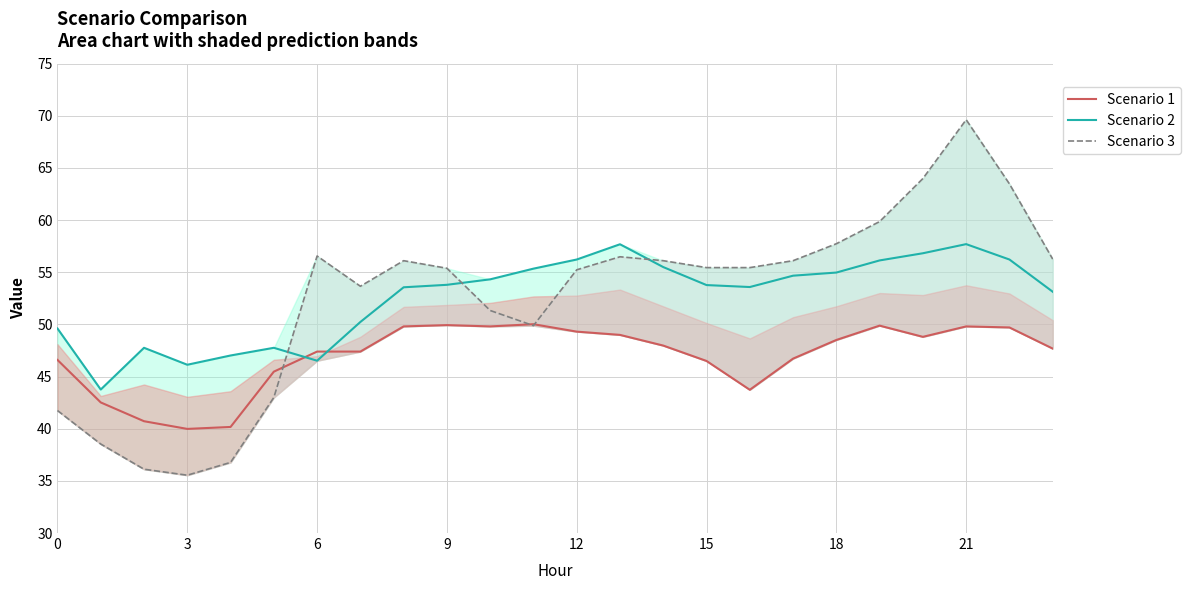

What is the difference between the maximum and minimum values in the Scenario 2 series?

13.9